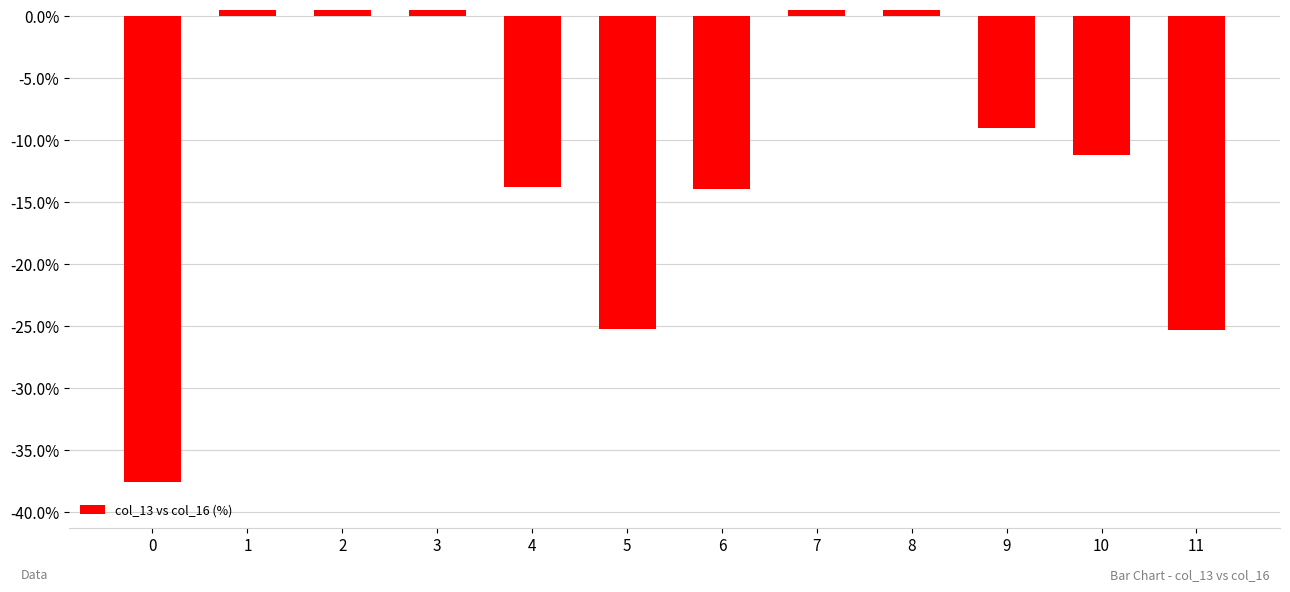

Between 10 and 4, which is larger?

10